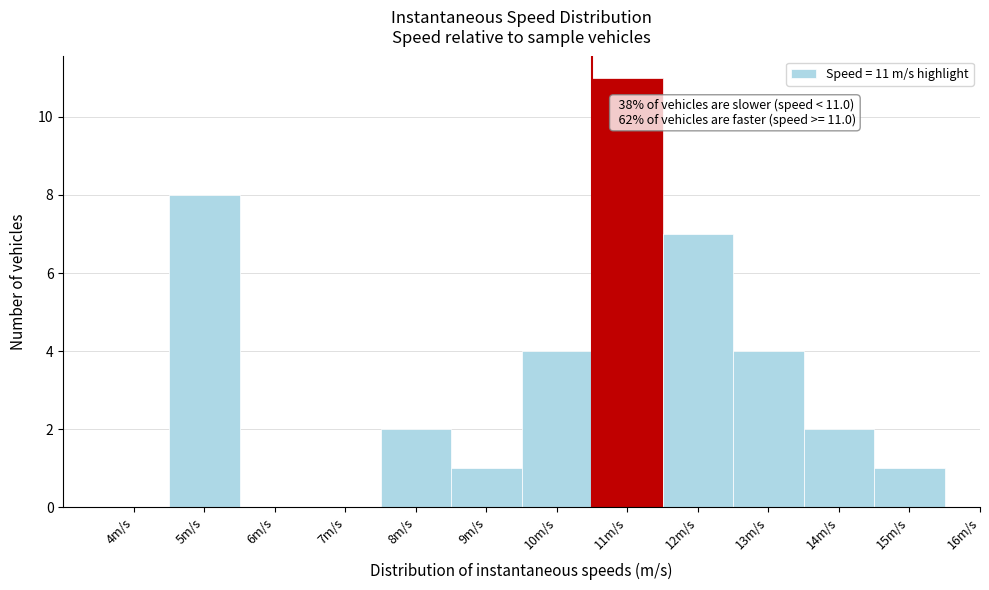

Reading left to right, what are all the values shown in this chart?

4m/s=0	5m/s=8	6m/s=0	7m/s=0	8m/s=2	9m/s=1	10m/s=4	11m/s=11	12m/s=7	13m/s=4	14m/s=2	15m/s=1